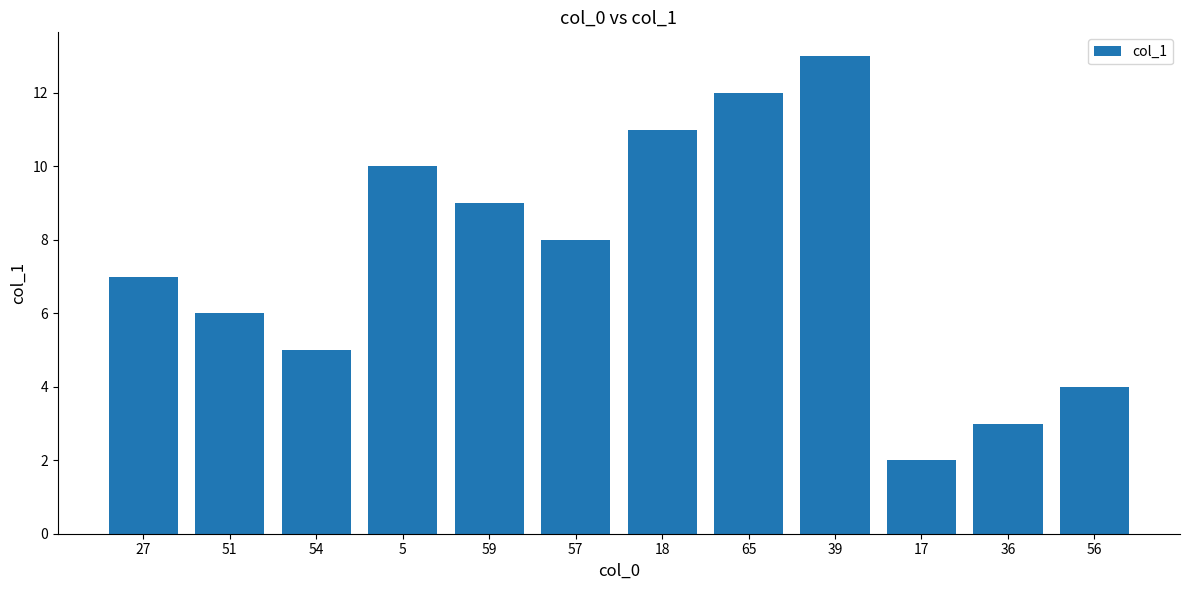

The chart shows a value of 2.2 at 56. True or false?

False